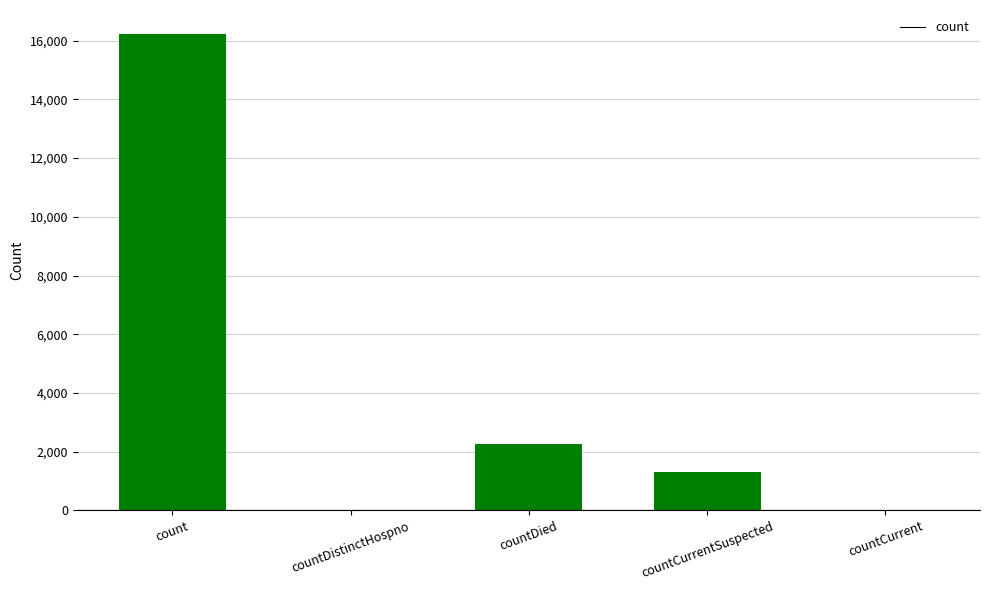

Reading right to left, extract all data points from this chart.

0	1297	2273	0	16231